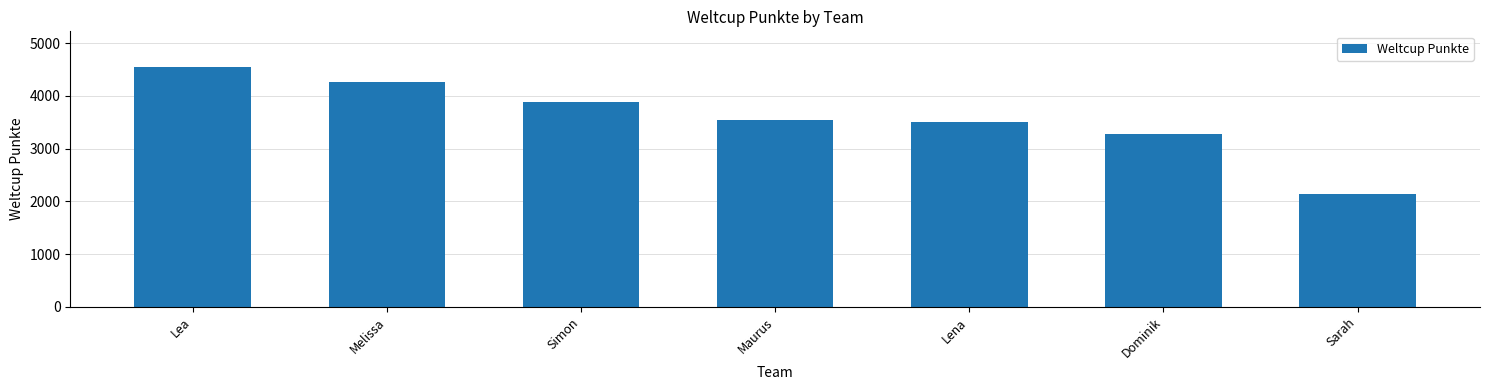

What position from the left is Lea?

1